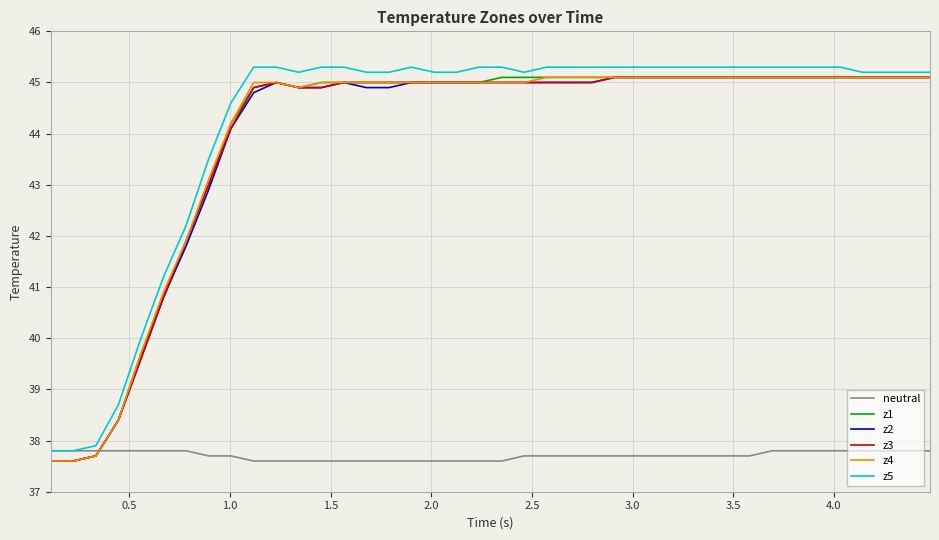

What is the greatest value displayed?

45.3